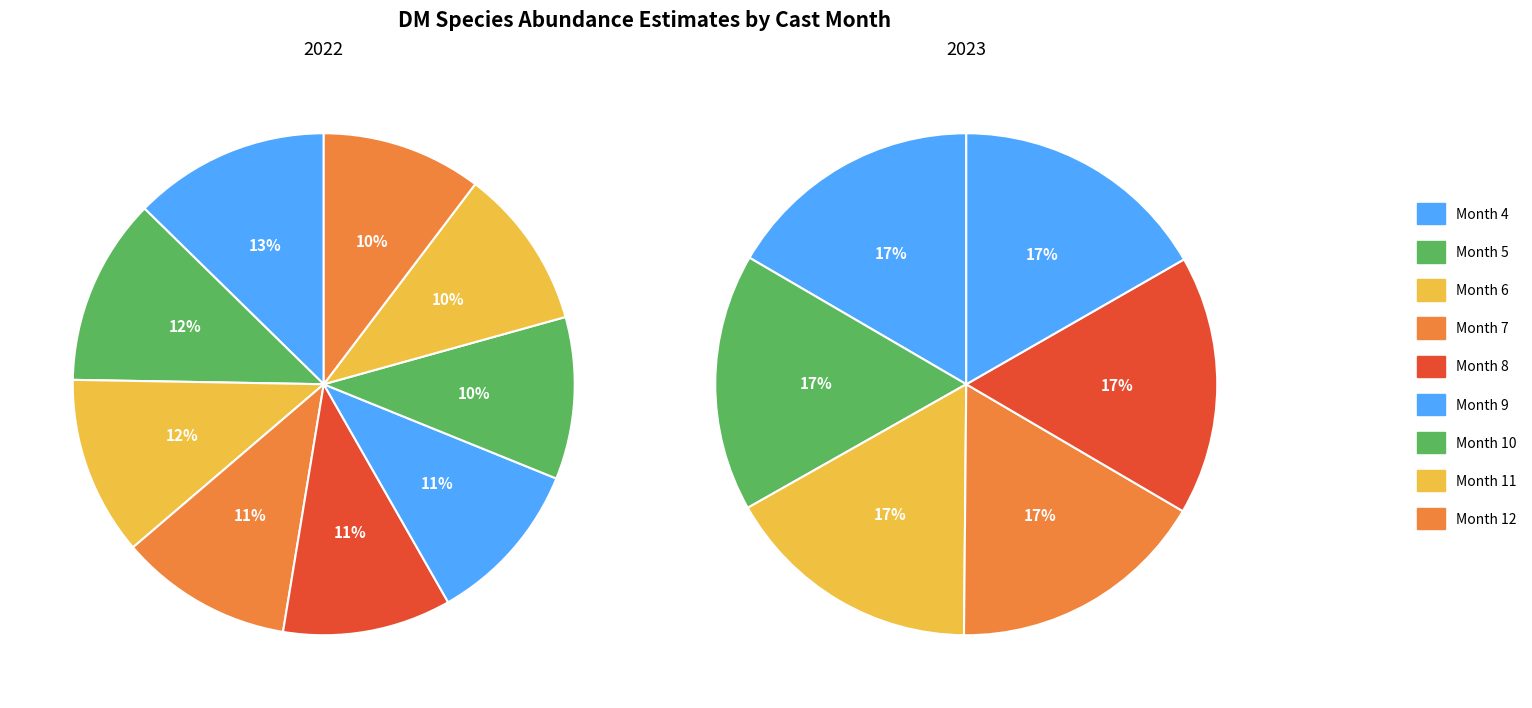

Does 5 represent more than half of the total?

No